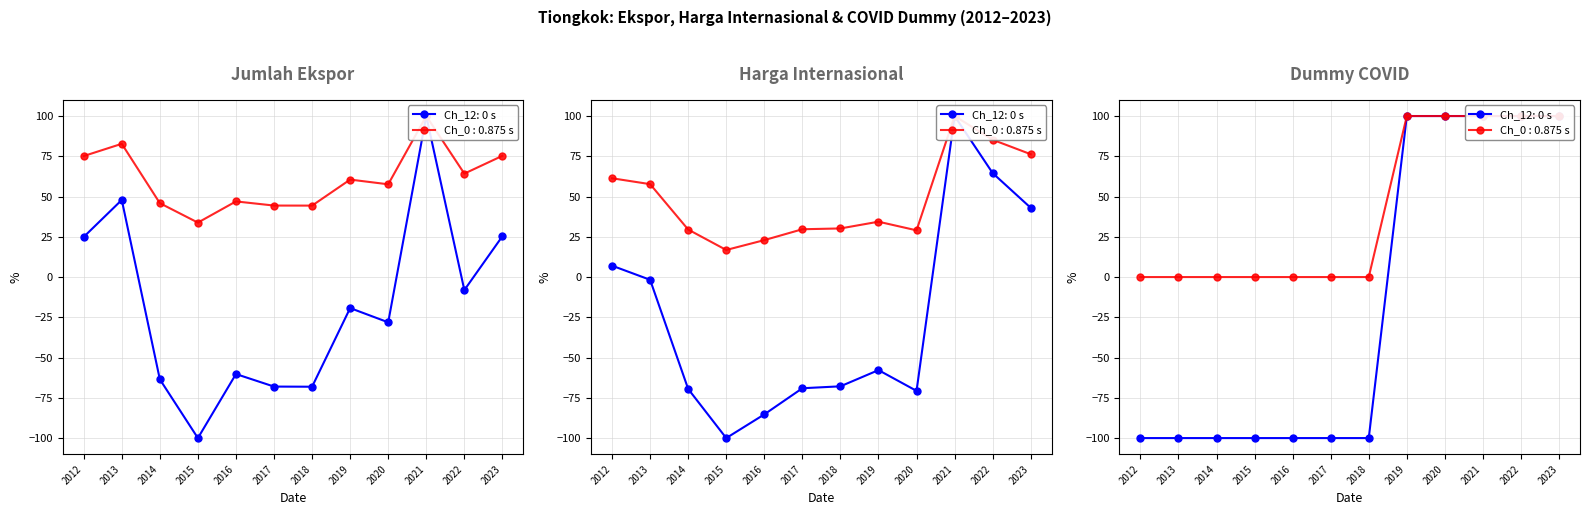

In Harga_Internasional, how many points are higher than both neighbors (excluding endpoints)?

2